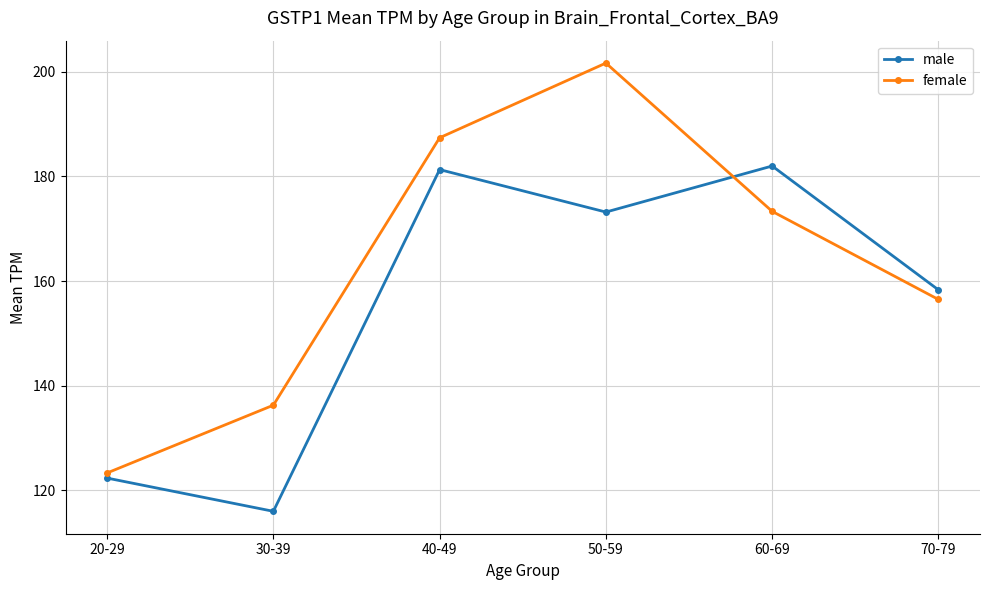

Between 50-59 and 60-69, which series saw the biggest shift?

female